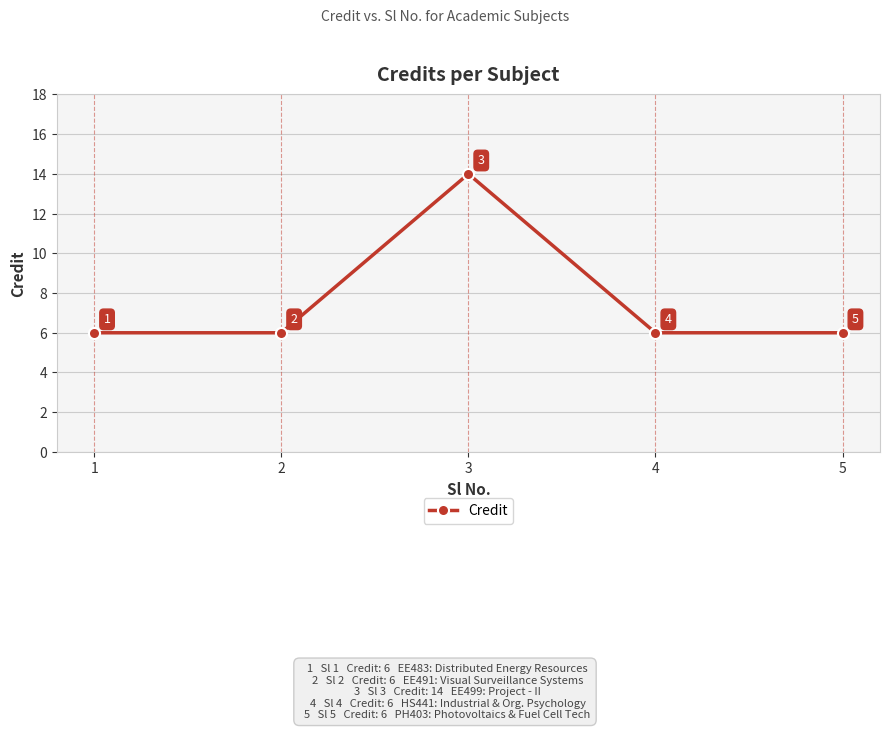

What is the sum of all values?

38